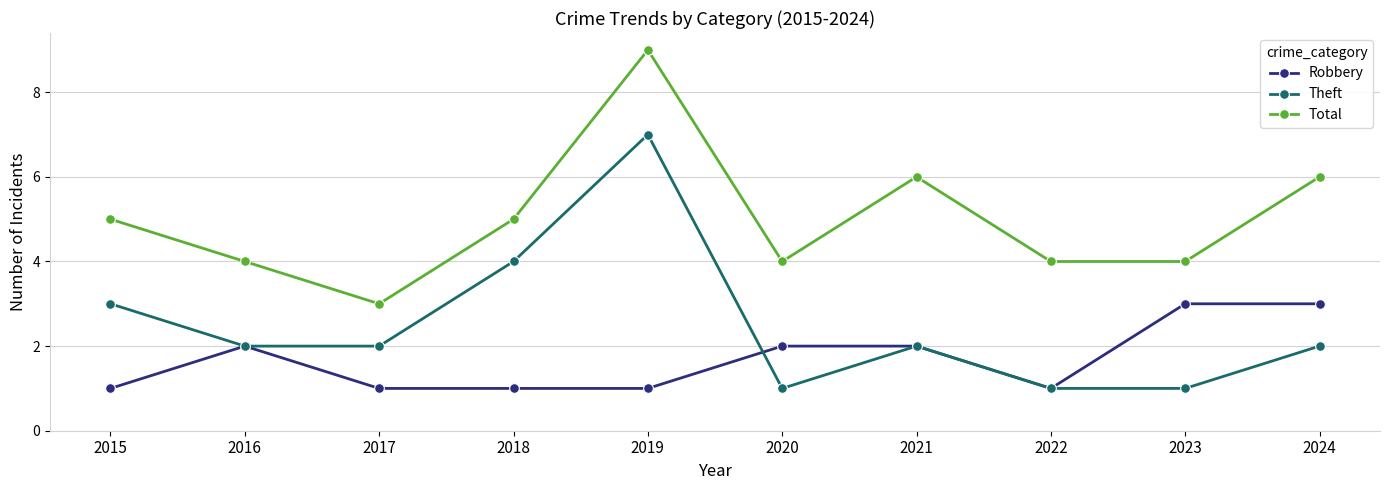

The Total series shows 8 at 2018. True or false?

False